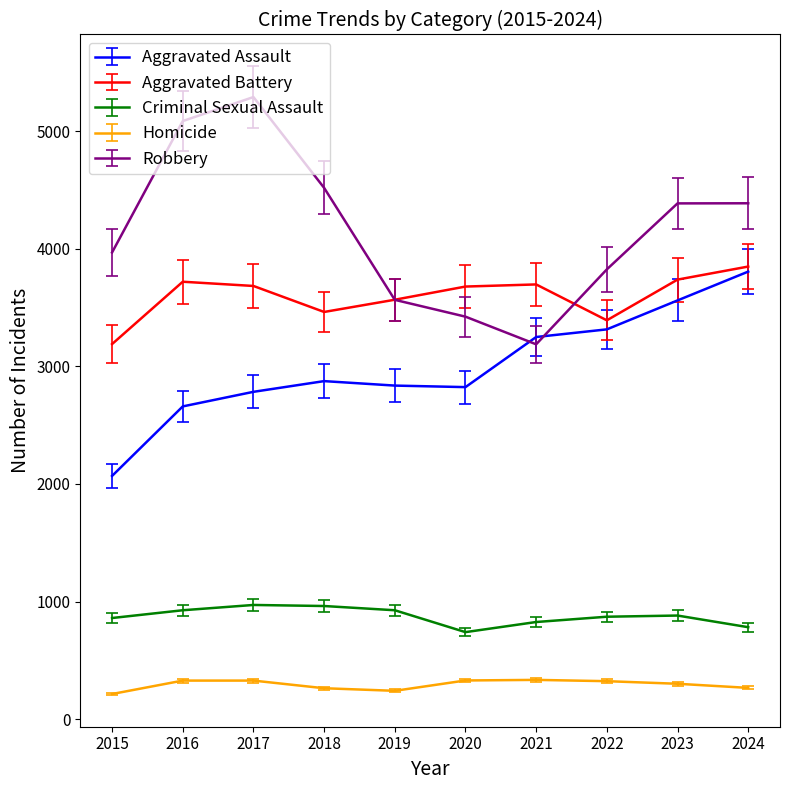

True or false: Criminal Sexual Assault and Aggravated Battery cross at least once.

False